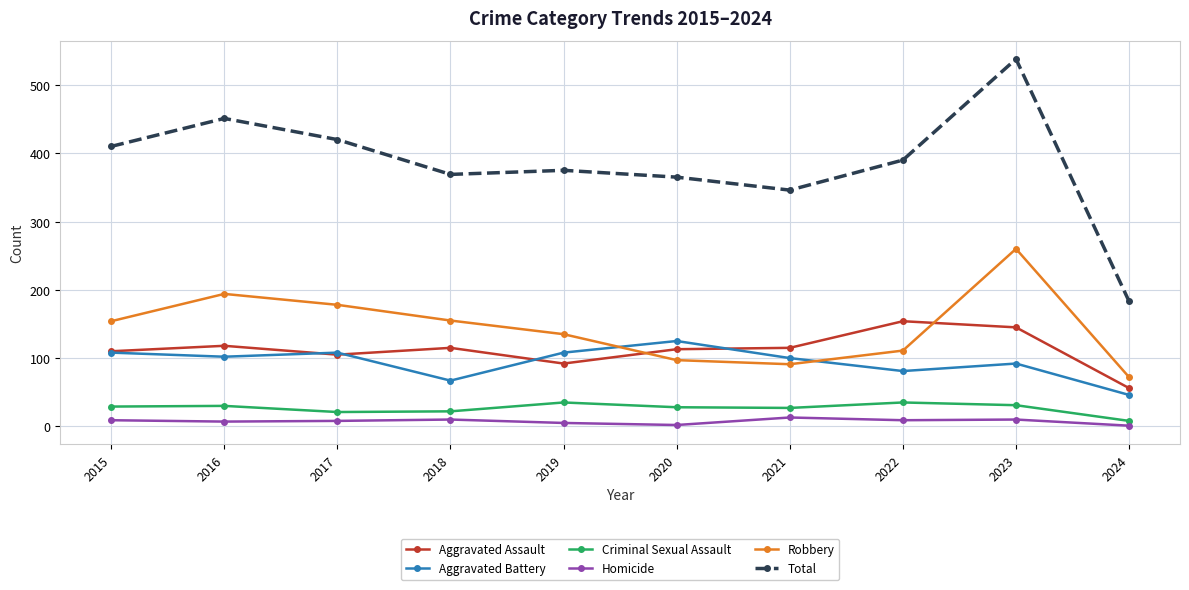

Read the Aggravated Battery value at 2021.

100